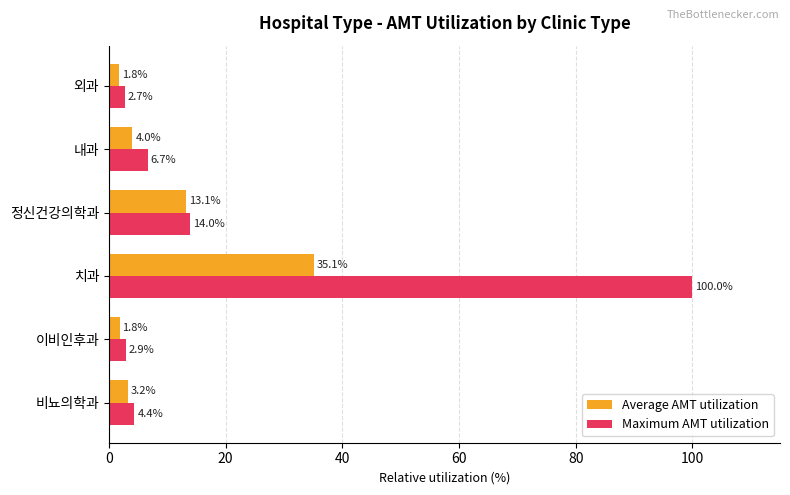

True or false: Average AMT utilization has a value of 1.8 at 외과.

True